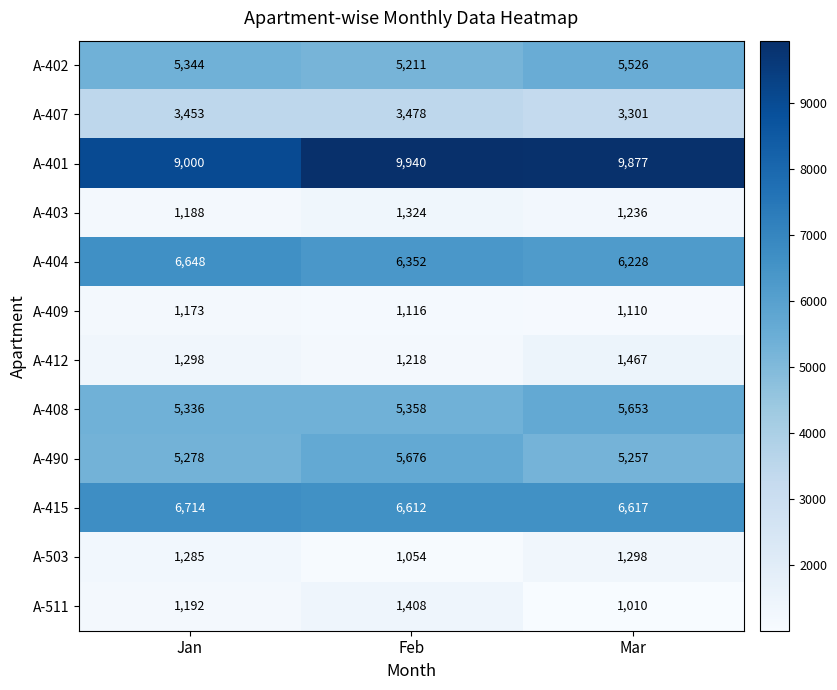

What is the smallest value displayed?

1010